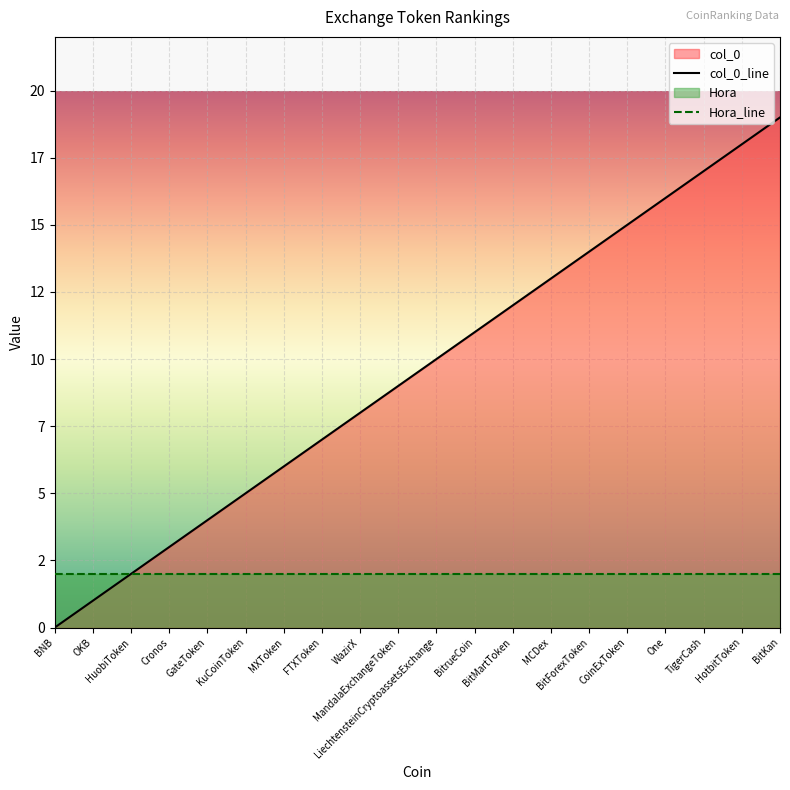

What is the difference between the second highest and second lowest values?

17